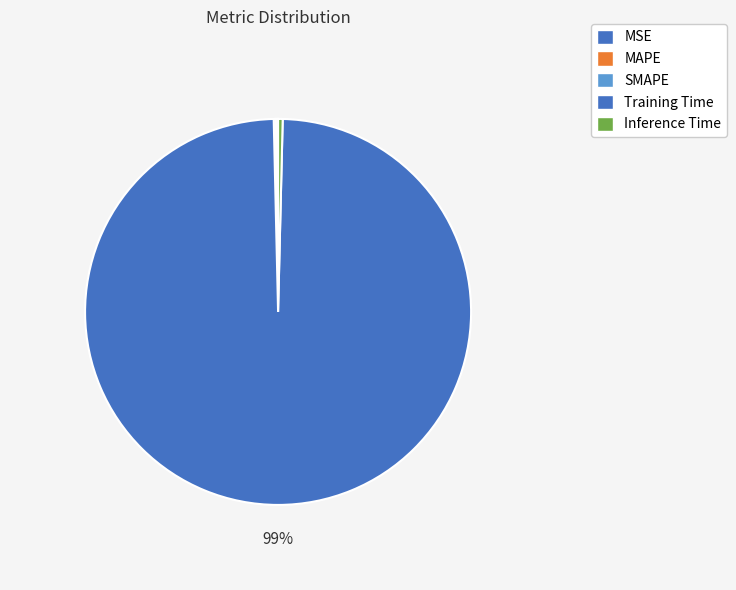

To the nearest percent, what is the difference between the largest and smallest slice percentages?

99%